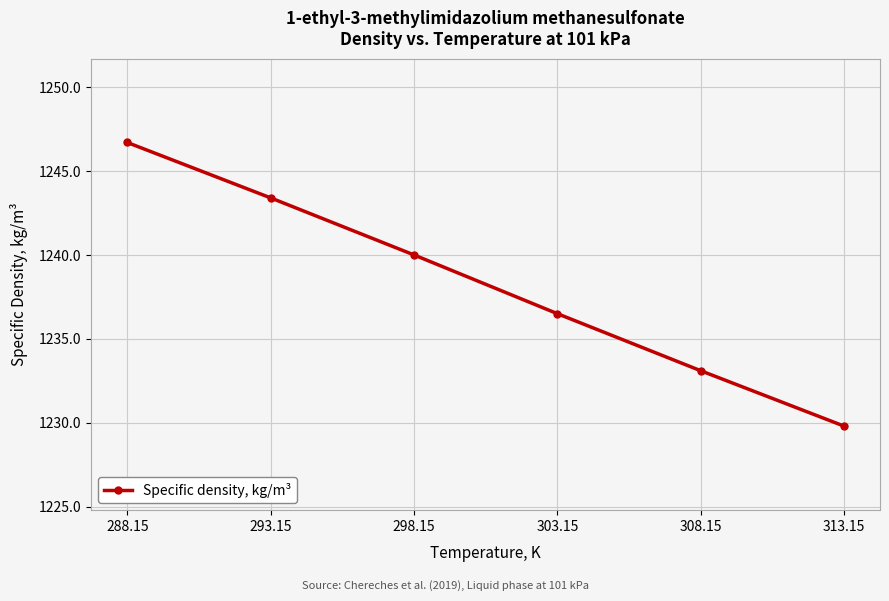

The value at 293.15 is 1243.4. True or false?

True